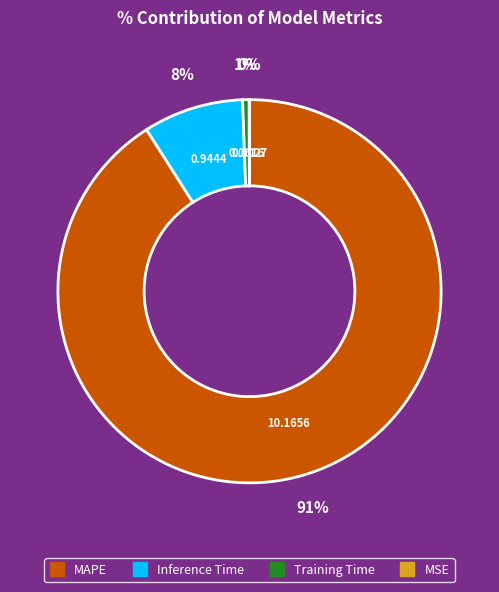

Which category has the biggest portion of the pie?

MAPE